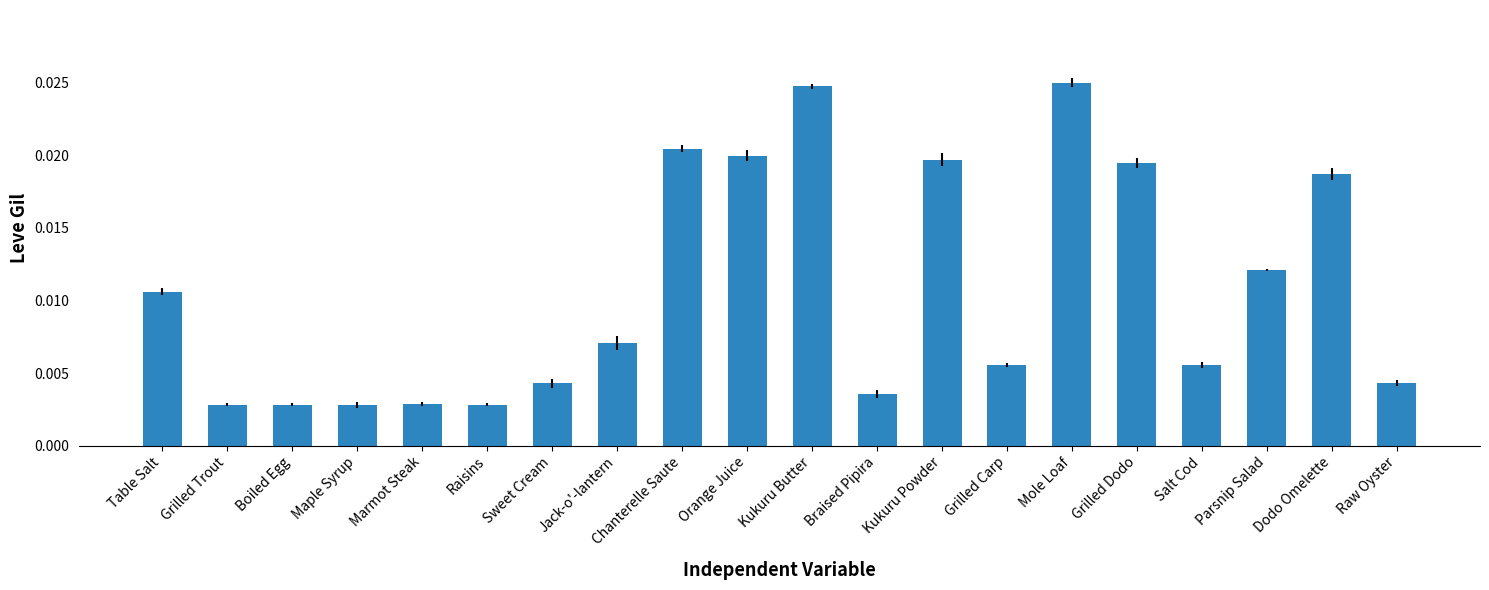

Count the values in the range 0 to 1.

20